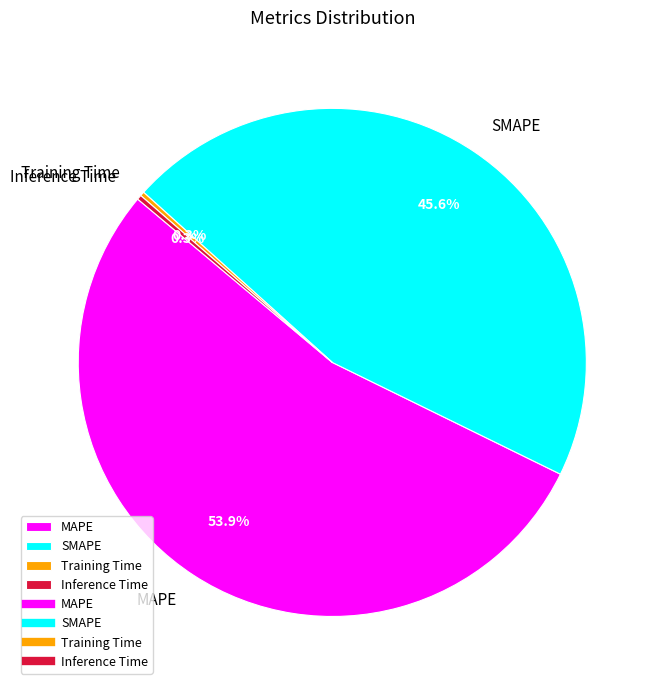

The Inference Time slice represents 10% of the pie. True or false?

False